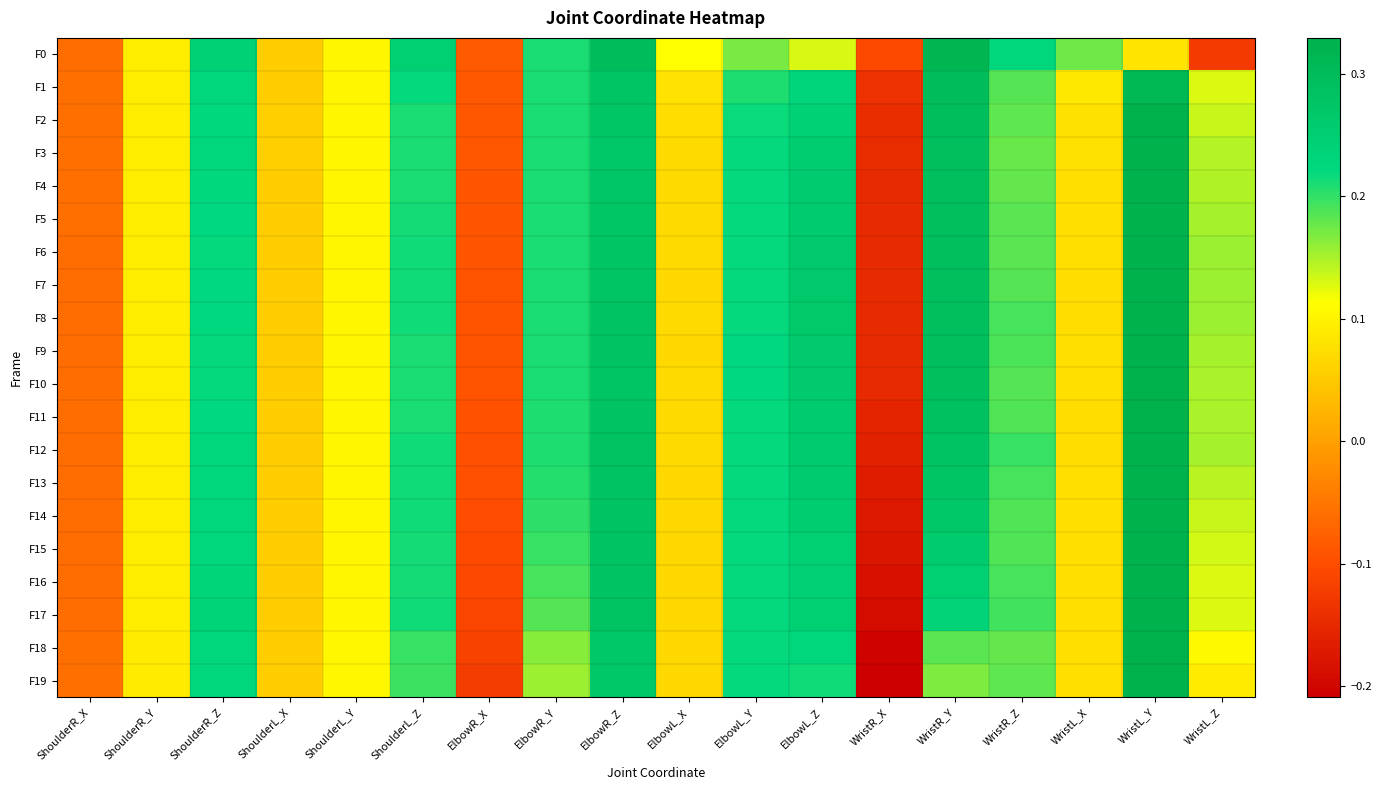

What is the maximum value shown in the chart?

0.3